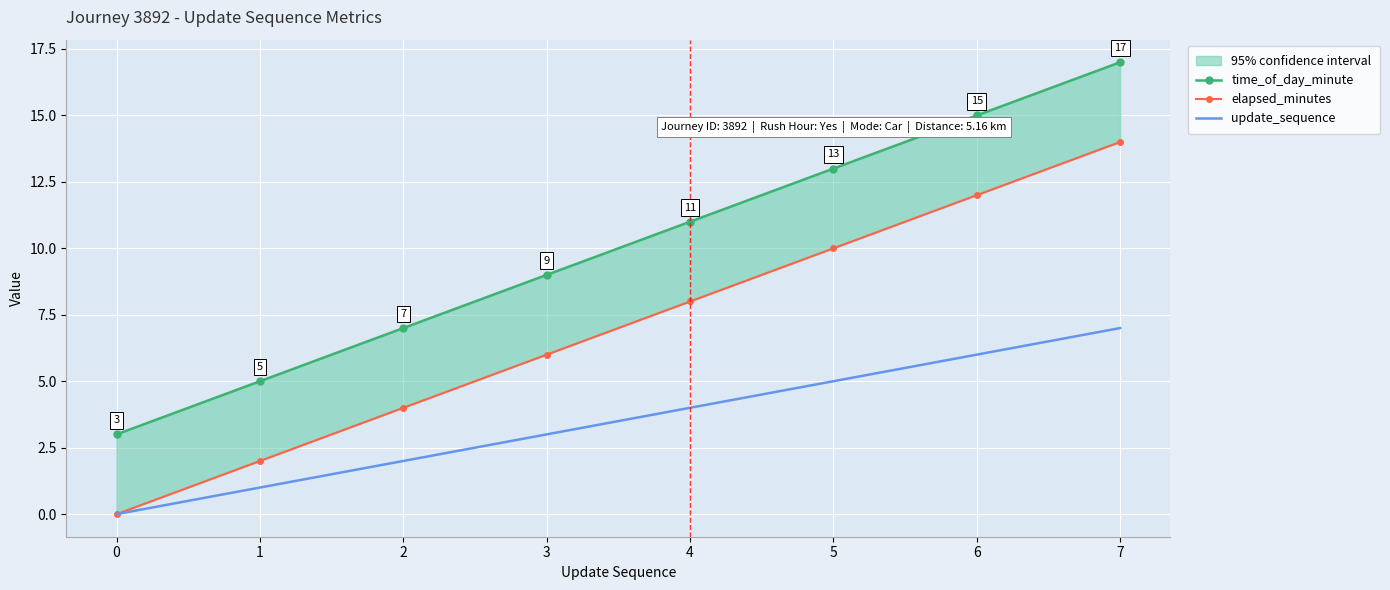

The update_sequence series shows 4 at 6. True or false?

False